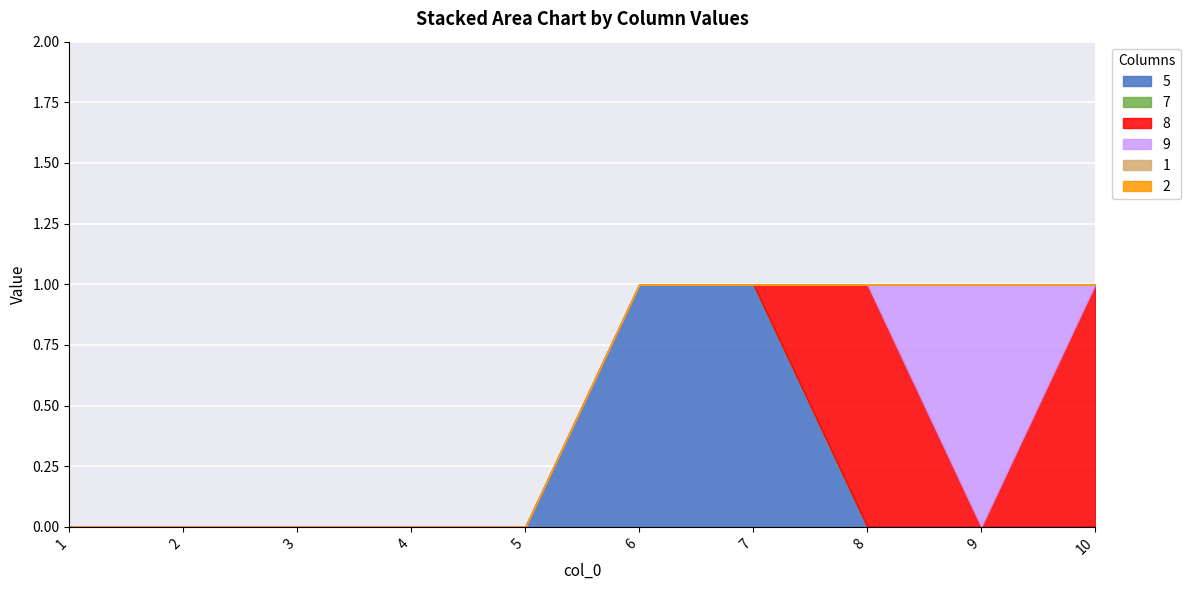

True or false: 5 and 2 cross at least once.

False